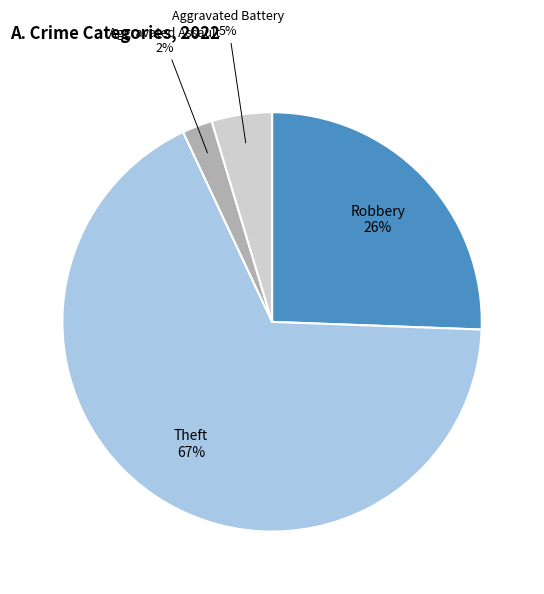

To the nearest percent, what is the difference between the largest and smallest slice percentages?

65%